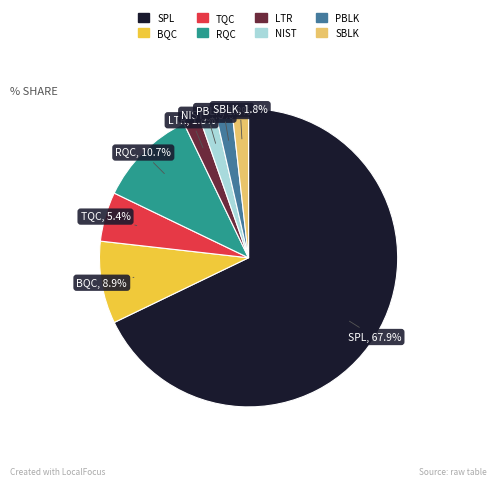

Does RQC account for over 50% of the chart?

No